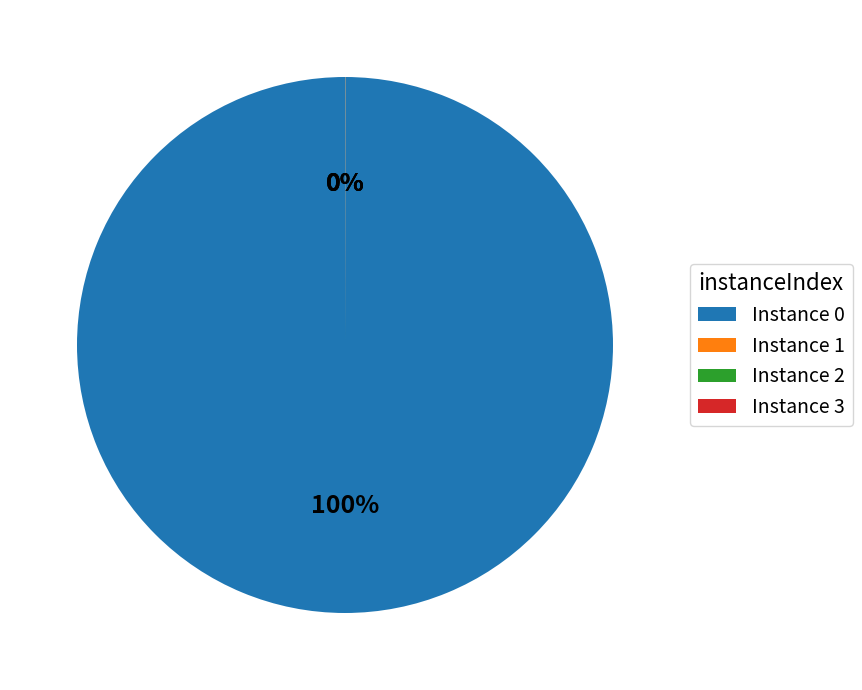

To the nearest percent, what percentage of the pie is Instance 0?

100%